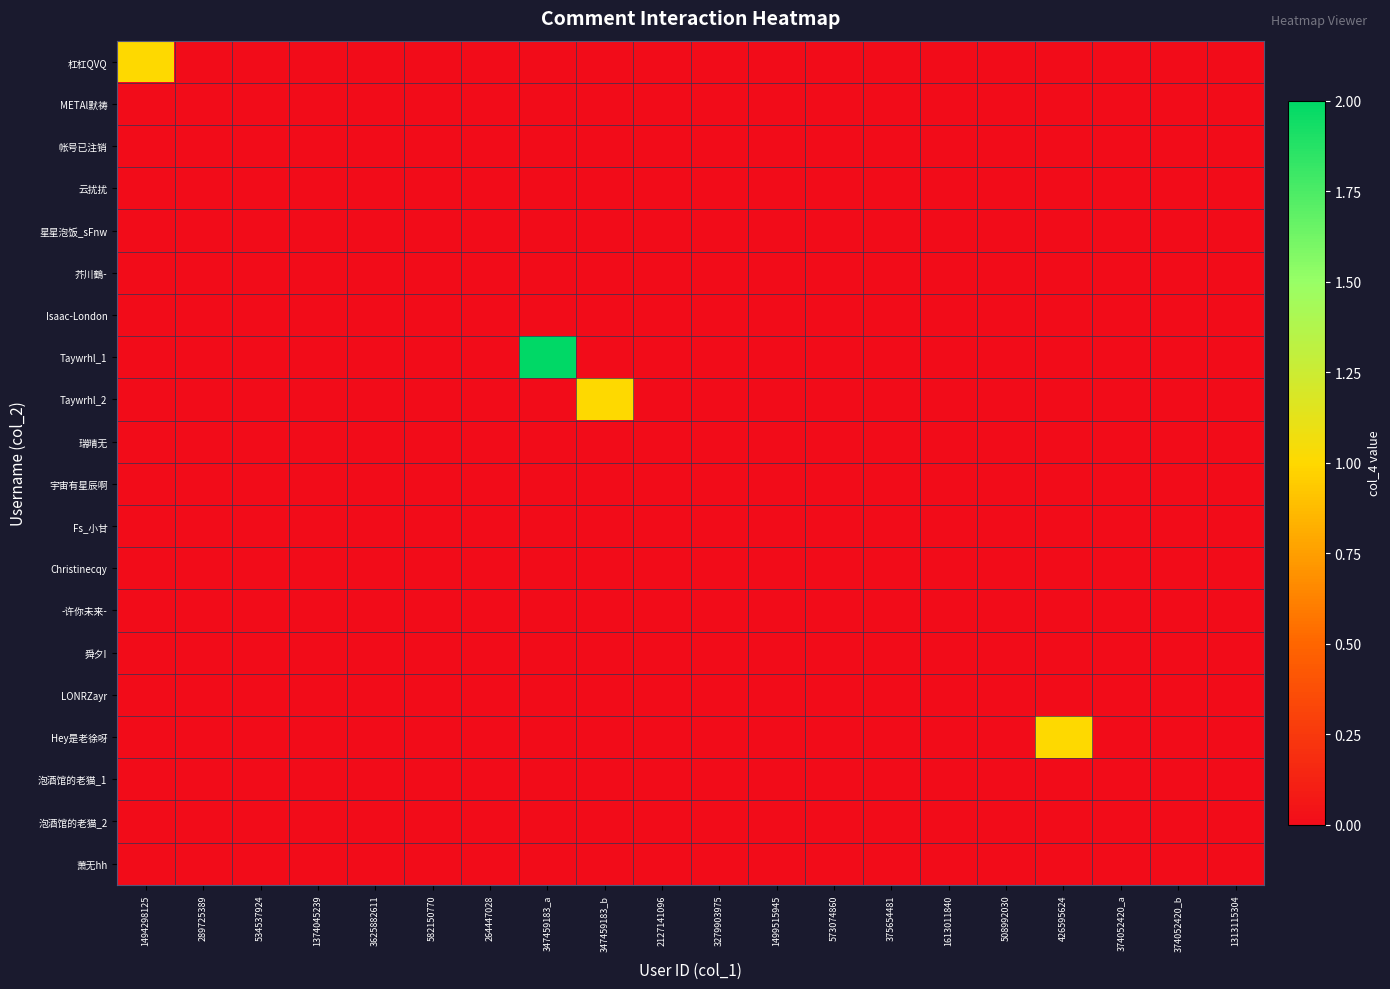

At 1313115304, list the series in order from smallest to largest.

杠杠QVQ, METAl默祷, 帐号已注销, 云扰扰, 星星泡饭_sFnw, 芥川鶴-, Isaac-London, Taywrhl_1, Taywrhl_2, 瑞晴无, 宇宙有星辰啊, Fs_小甘, Christinecqy, -许你未来-, 舜夕I, LONRZayr, Hey是老徐呀, 泡酒馆的老猫_1, 泡酒馆的老猫_2, 萧无hh